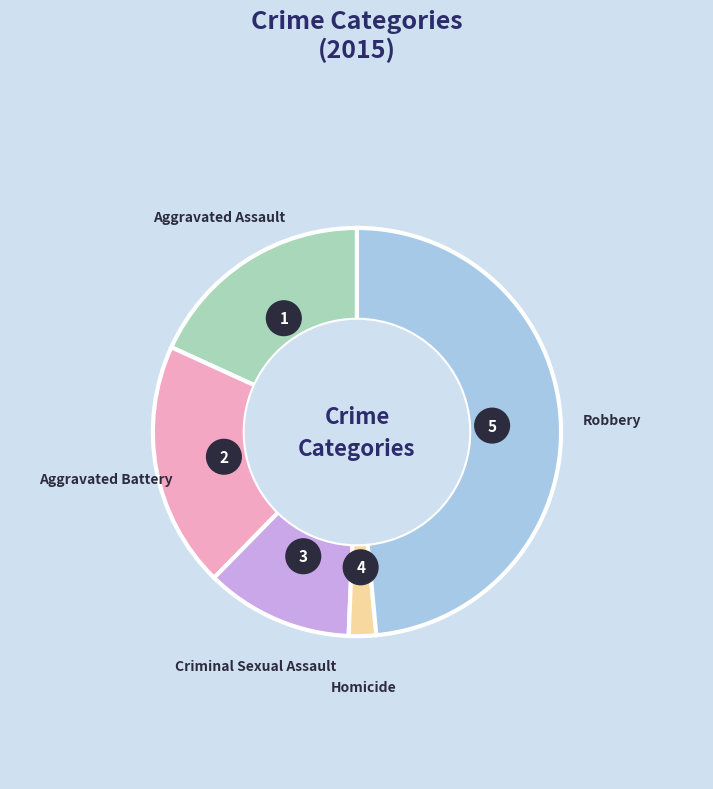

What is the largest slice in the pie chart?

Robbery